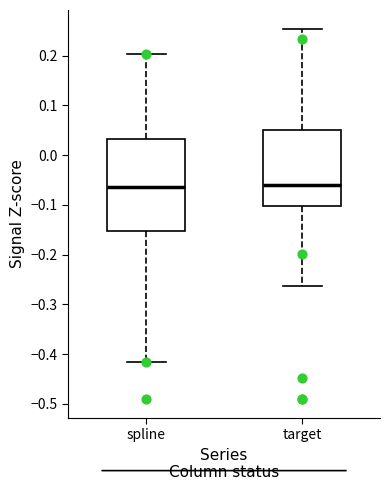

Reading left to right, read every box against the y-axis: the position of its median line, the range the box covers, and the ends of its whiskers. The values are not printed on the chart, so give them approximately, as read against the axis.

spline: median -0.06, box -0.15 to 0.03, whiskers -0.42 to 0.20
target: median -0.06, box -0.10 to 0.05, whiskers -0.26 to 0.25